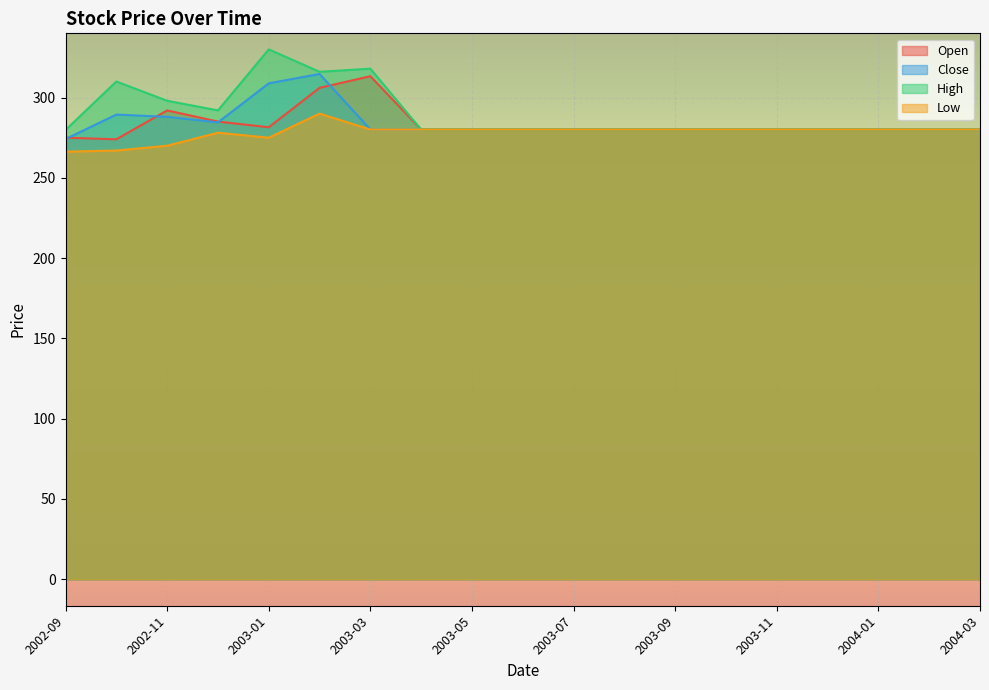

At which category does Open reach its first local peak?

2002-11